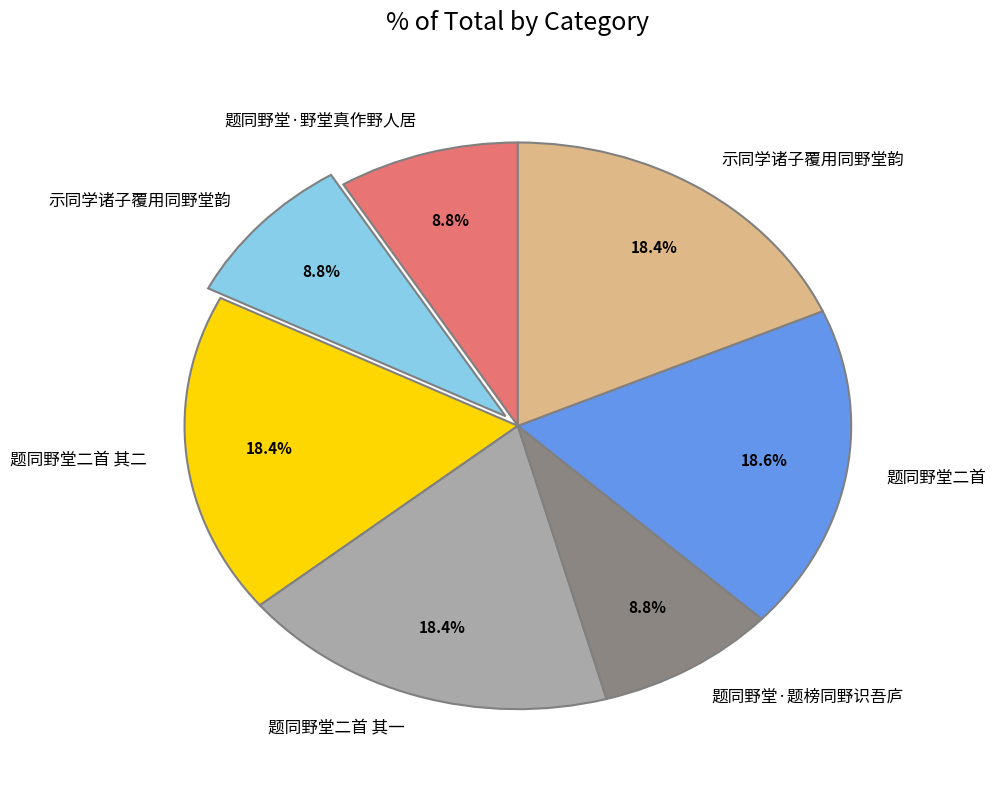

Is there any slice that represents more than half of the pie?

No